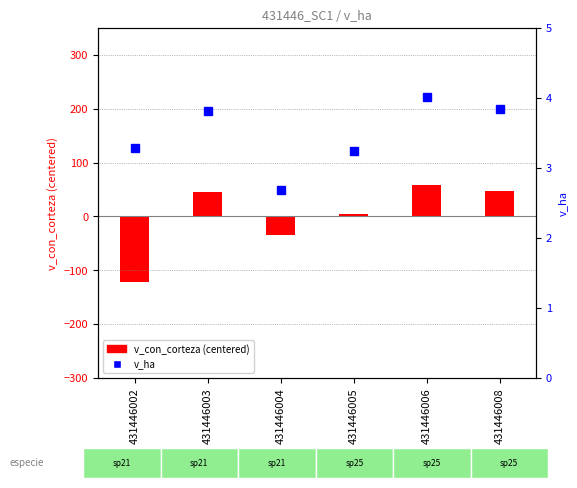

What is the greatest value displayed?

58.9